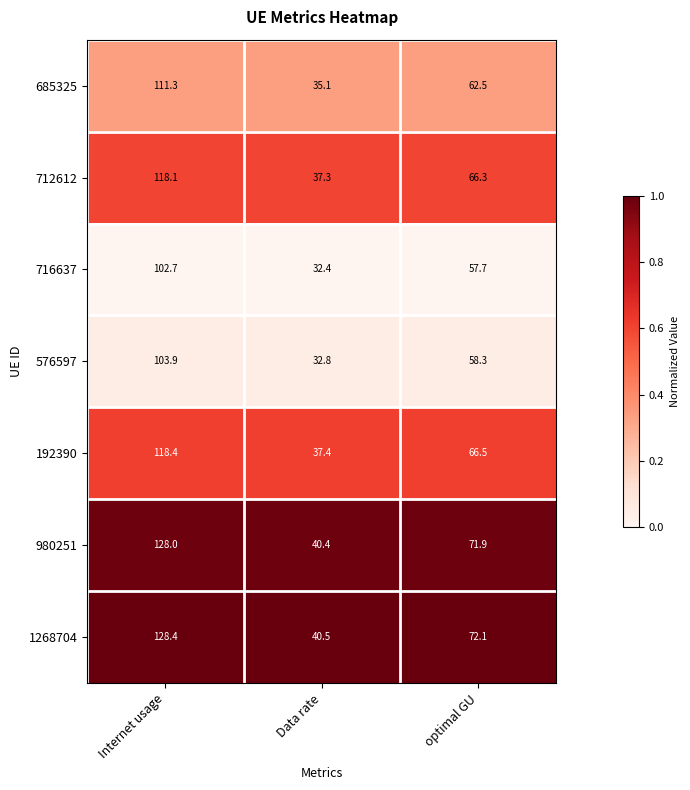

Reading left to right, list all the values displayed in this chart.

685325: 111.3	35.1	62.5
712612: 118.1	37.3	66.3
716637: 102.7	32.4	57.7
576597: 103.9	32.8	58.3
192390: 118.4	37.4	66.5
980251: 128.0	40.4	71.9
1268704: 128.4	40.5	72.1